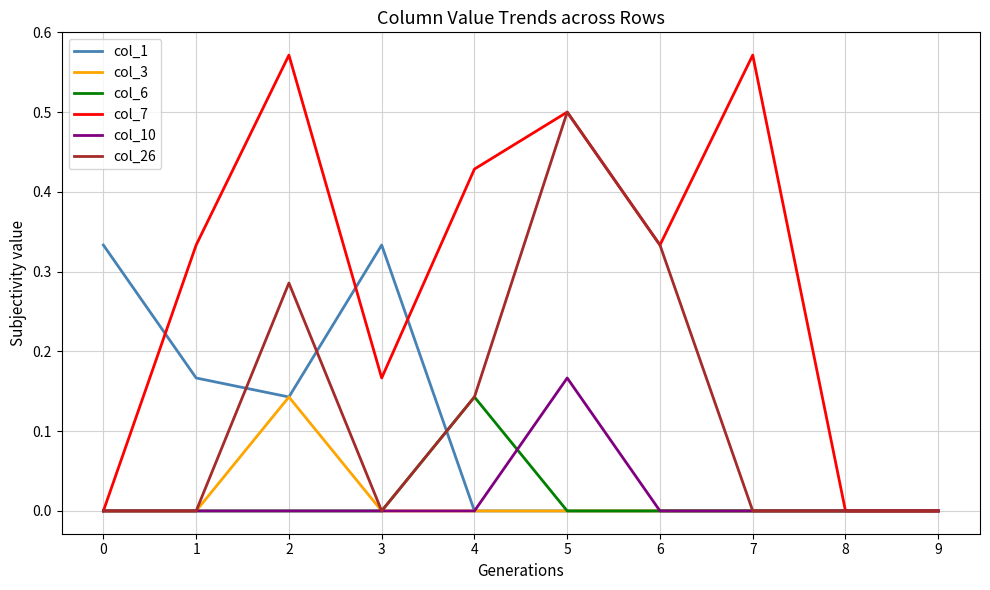

Is the value of col_10 at 6 greater than the value of col_7 at 6?

No